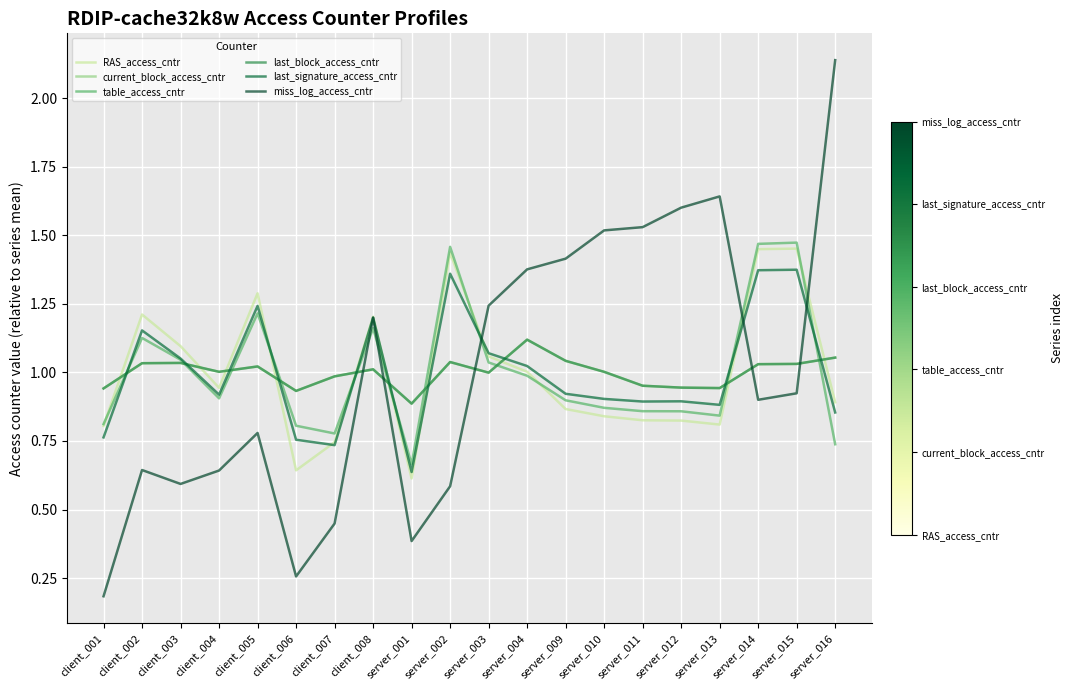

Does the chart display data point markers on the line(s)?

No